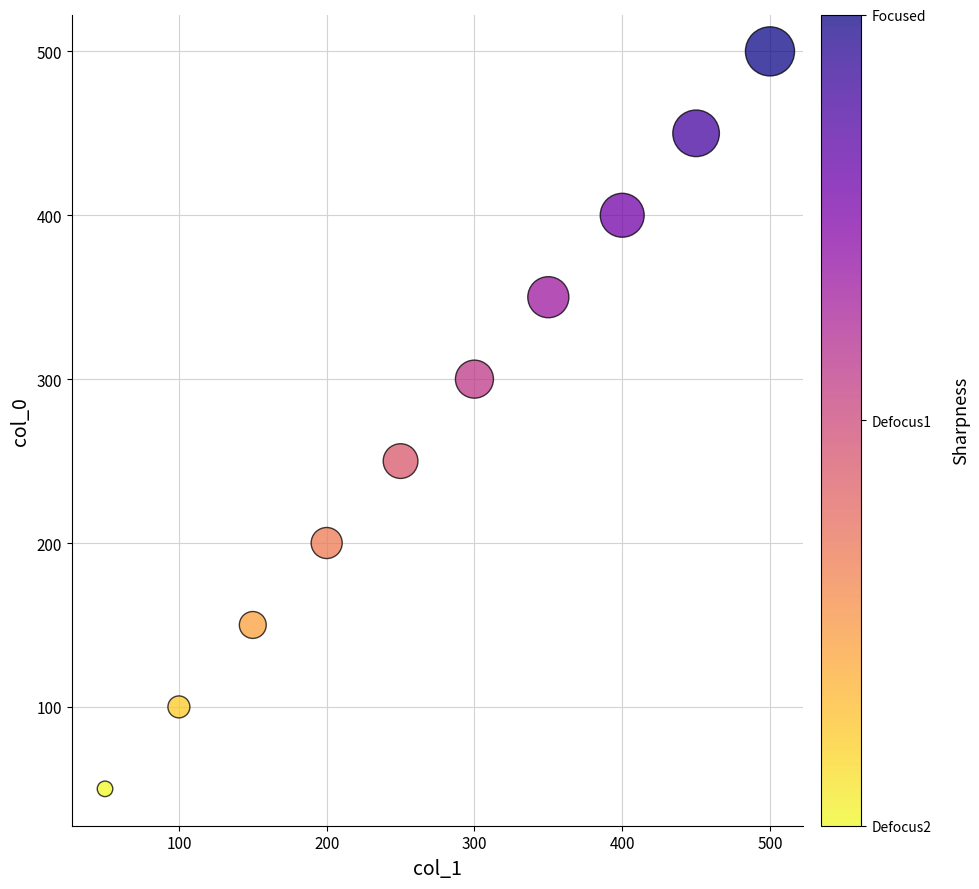

What is the average X value?

275